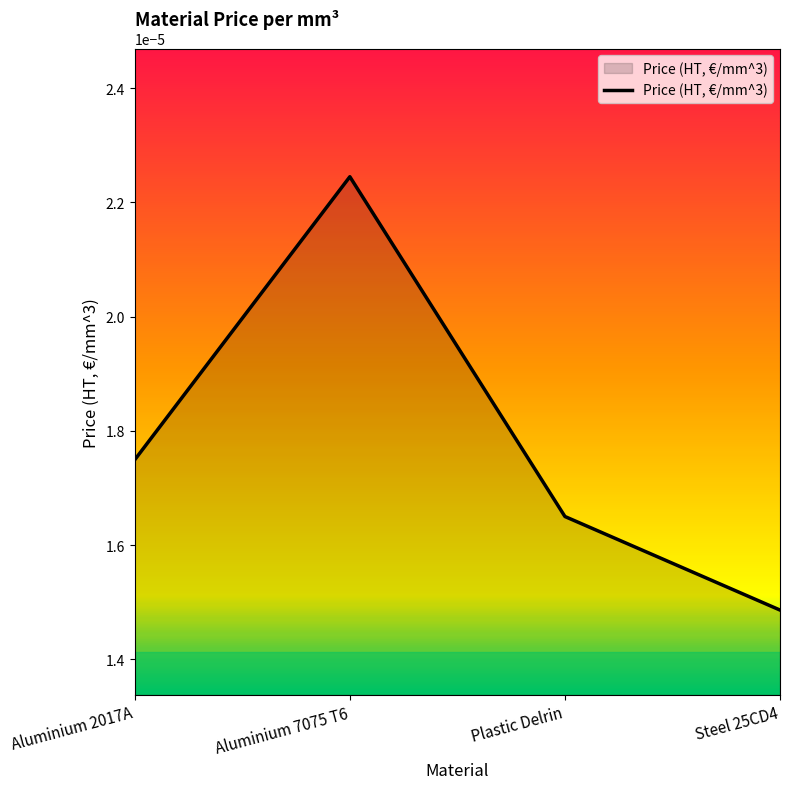

Count the number of categories in the chart.

4